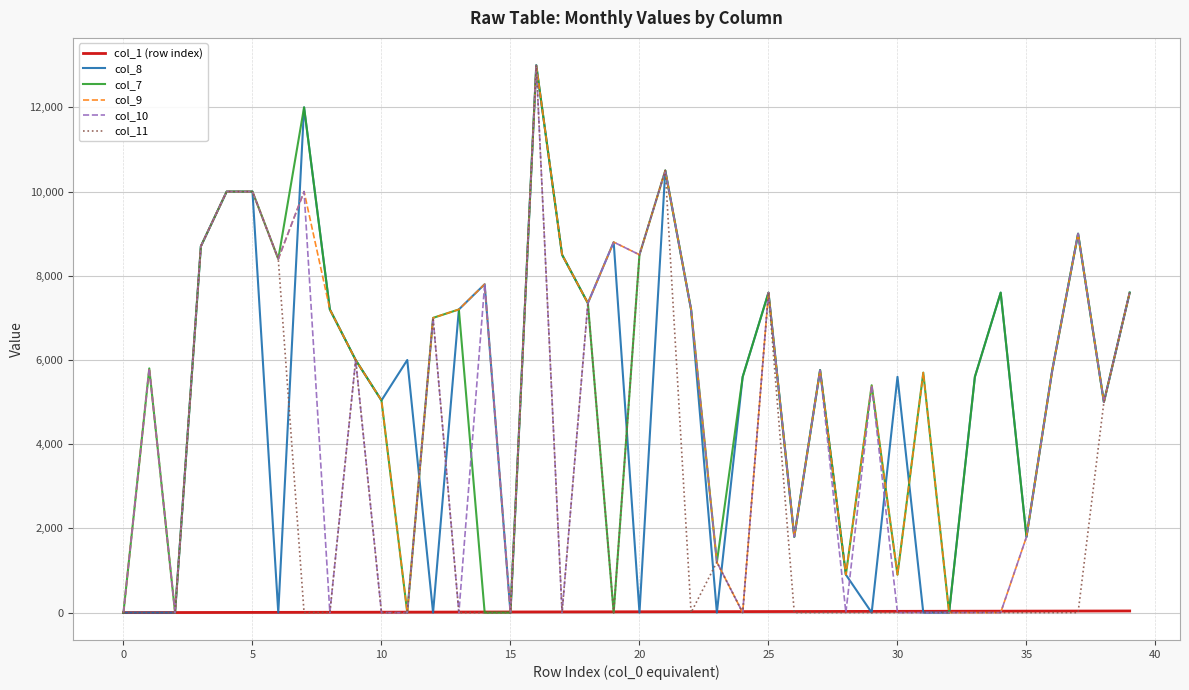

What is the greatest value displayed?

13000